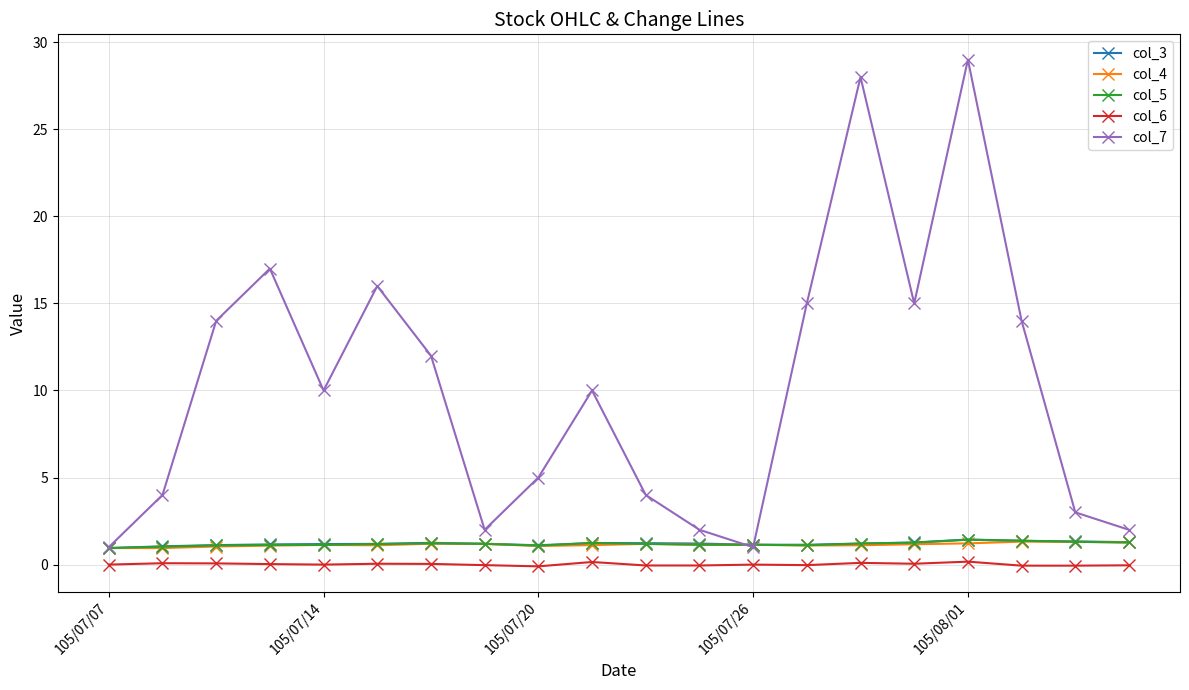

Which series has the largest range (max minus min)?

col_7